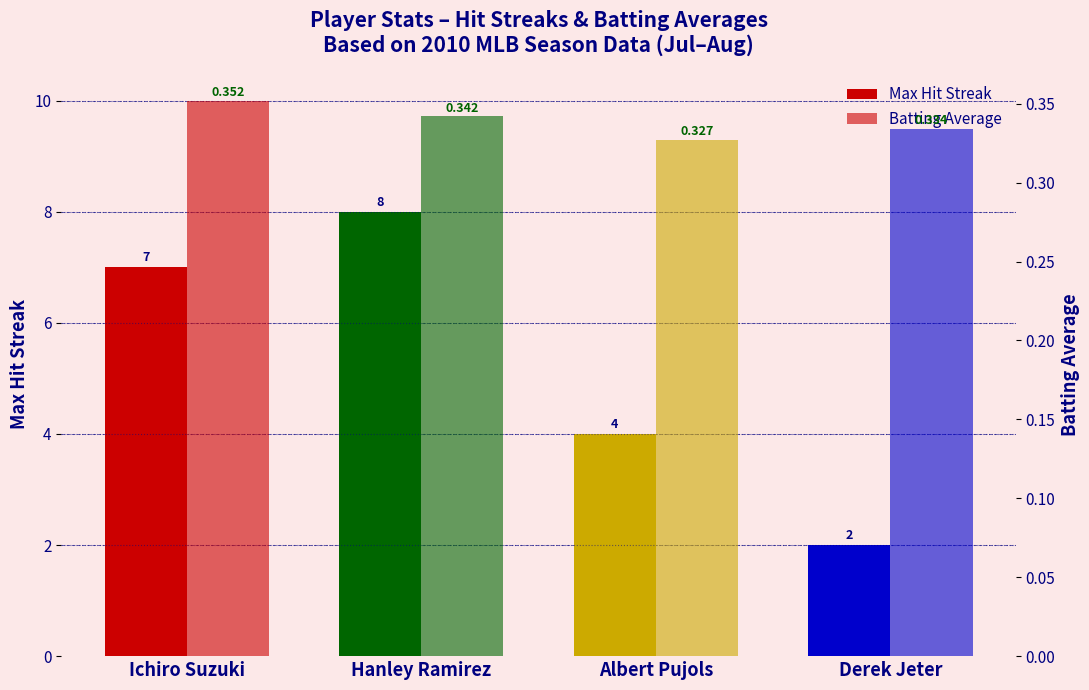

Which series has the largest range (max minus min)?

Max Hit Streak